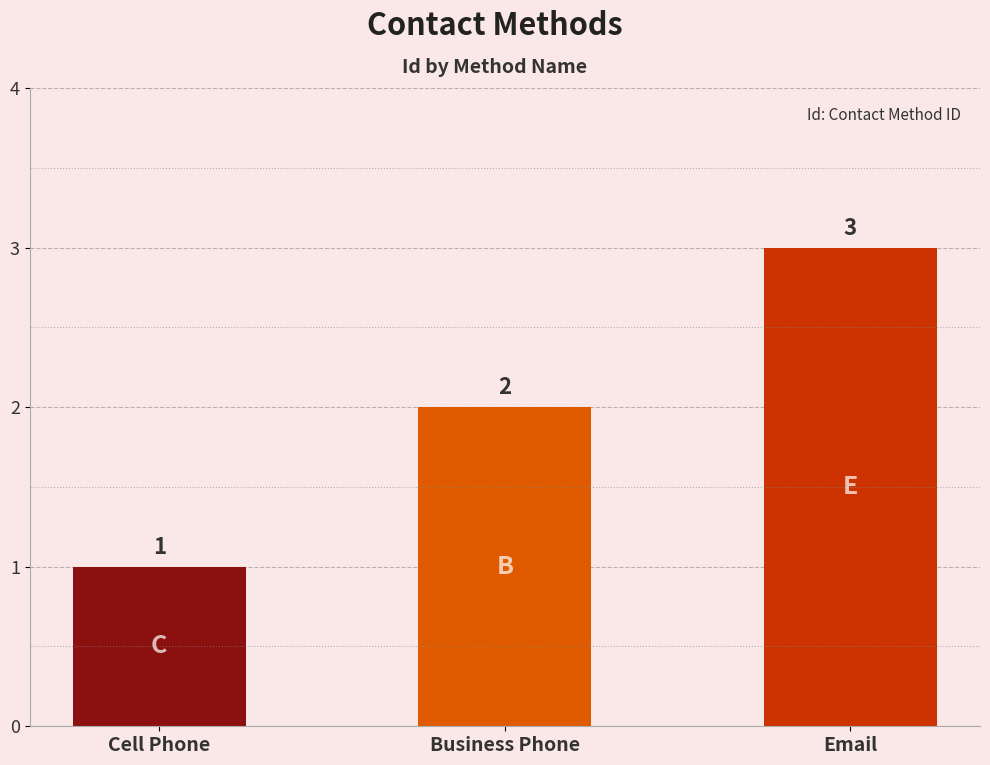

What is the ratio of the value at Business Phone to the value at Cell Phone?

2.0